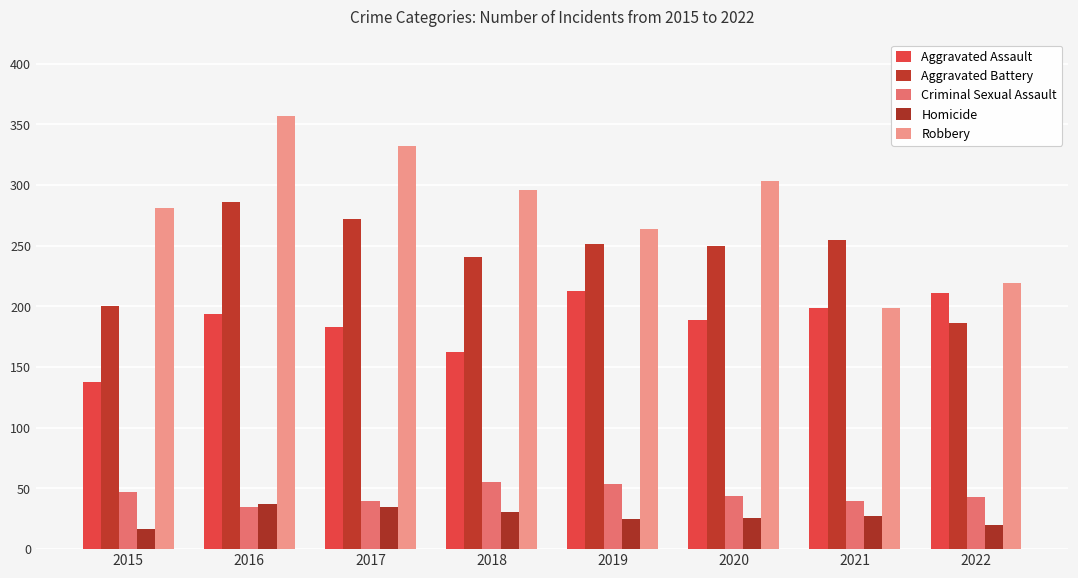

Is the value of Criminal Sexual Assault at 2018 greater than the value of Aggravated Assault at 2017?

No